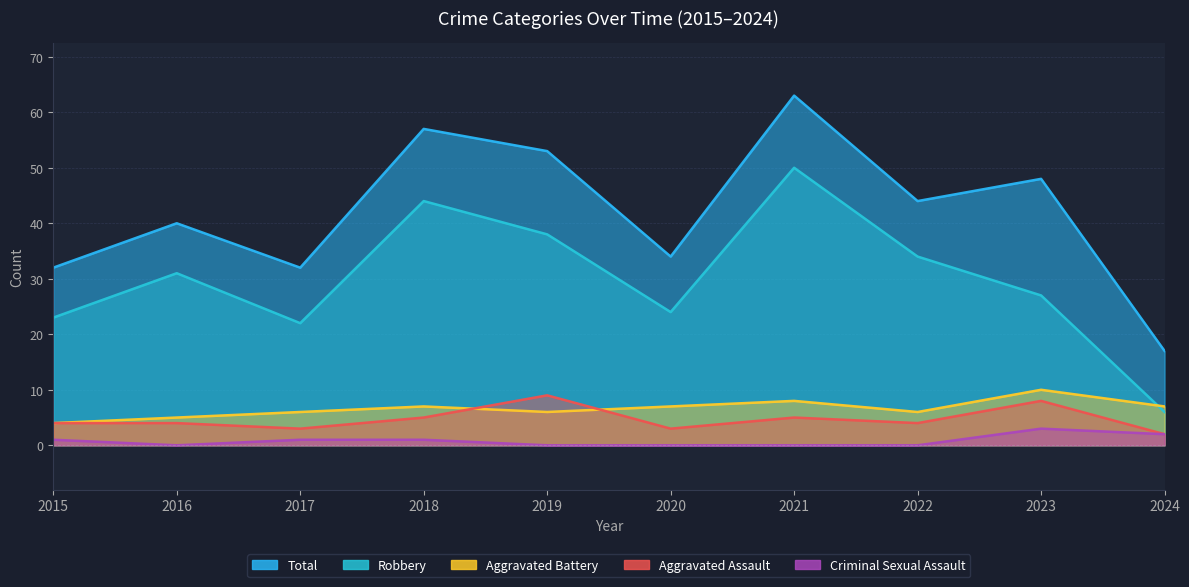

How many Aggravated Assault values are between 3 and 5?

7